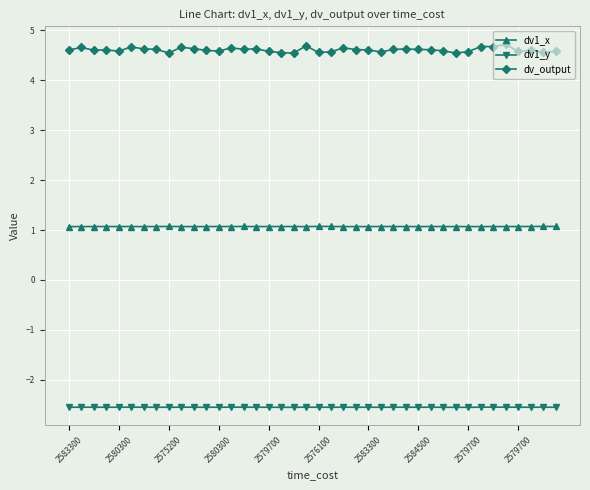

True or false: dv_output and dv1_x intersect in this chart.

False